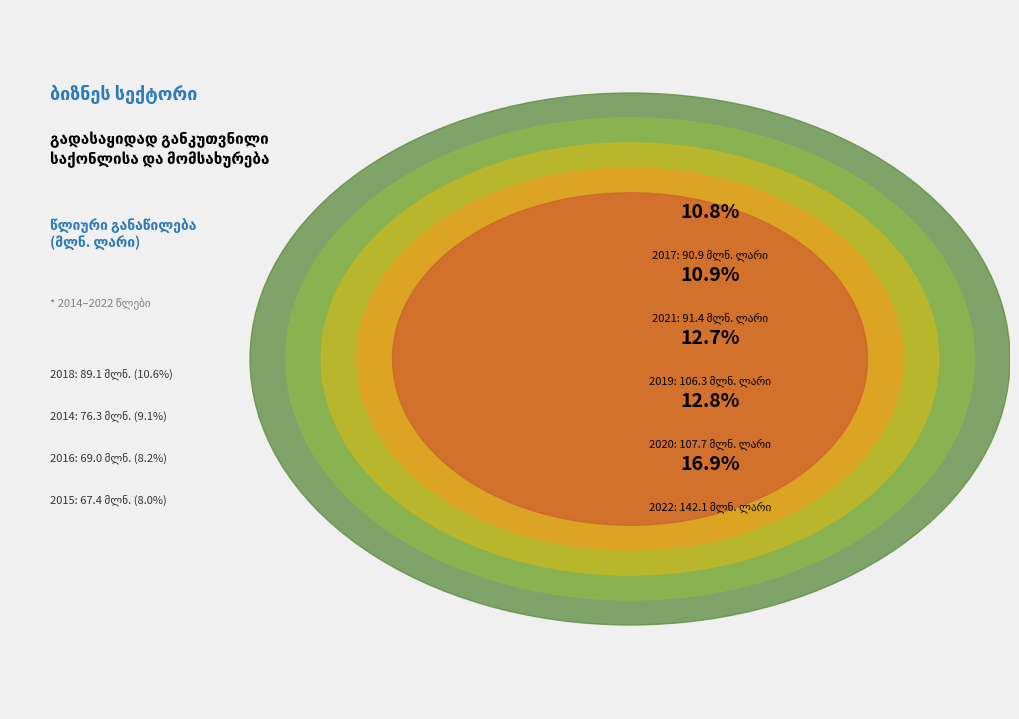

What is the smallest slice in the pie chart?

2015